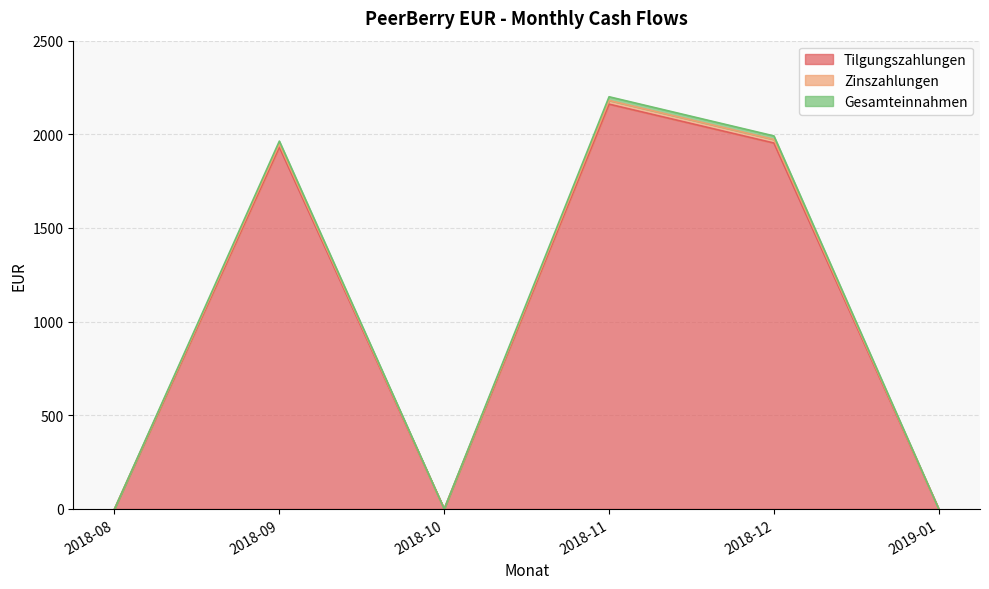

In Zinszahlungen, how many points are lower than both neighbors (excluding endpoints)?

1